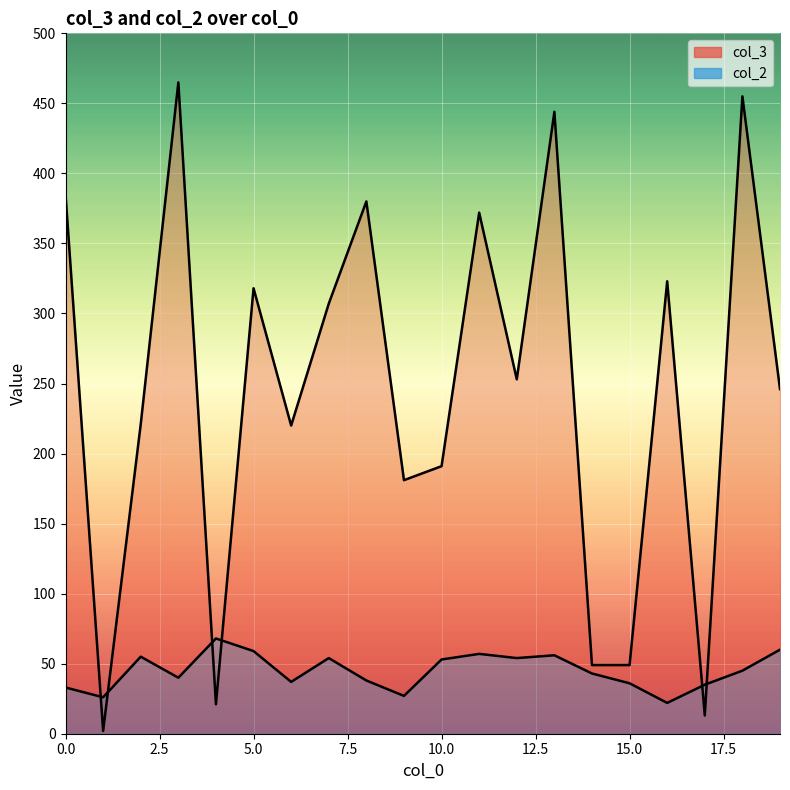

At which category does col_2 reach its first local valley?

1